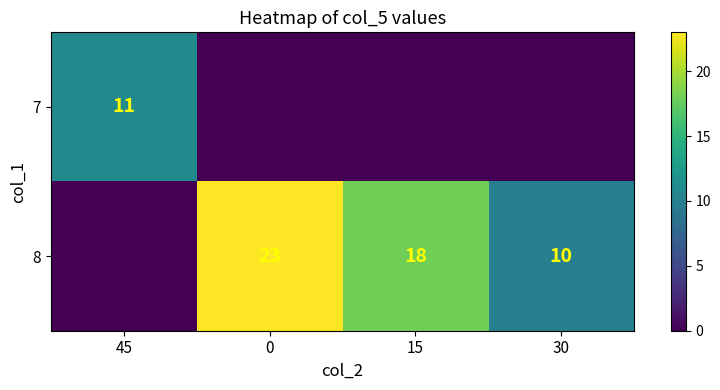

True or false: 8 has a value of 32 at 15.

False